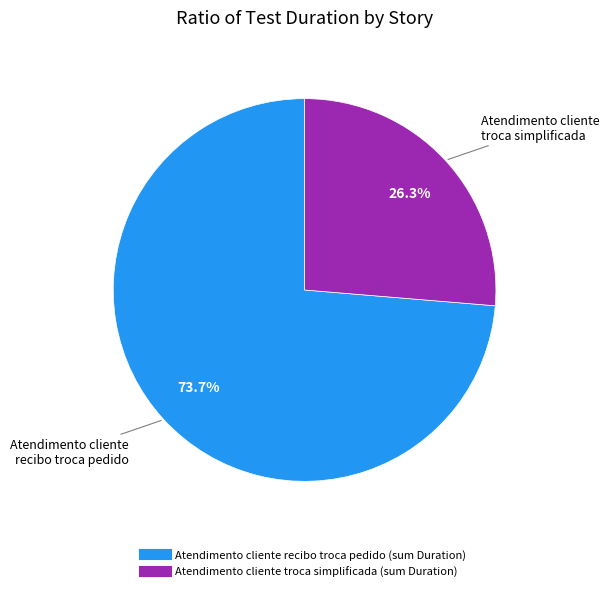

Count the number of slices in the pie.

2